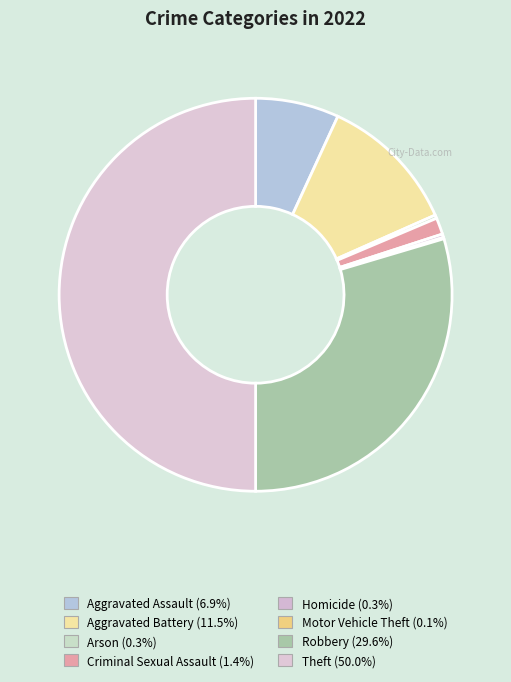

How much of the chart is everything except Motor Vehicle Theft?

99.9%